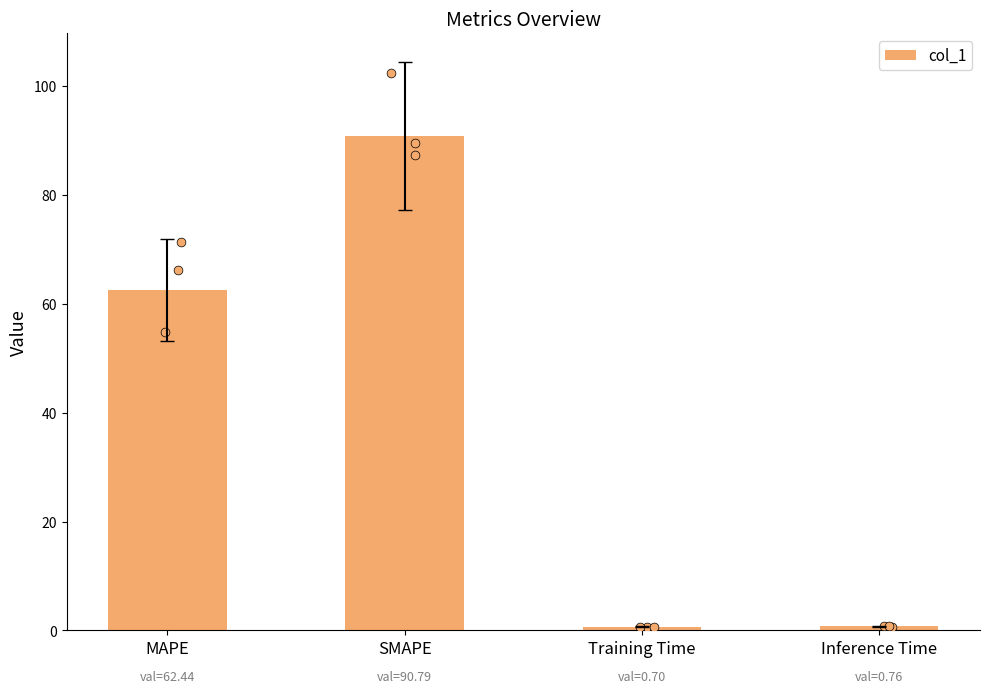

Between MAPE and SMAPE, which is larger?

SMAPE